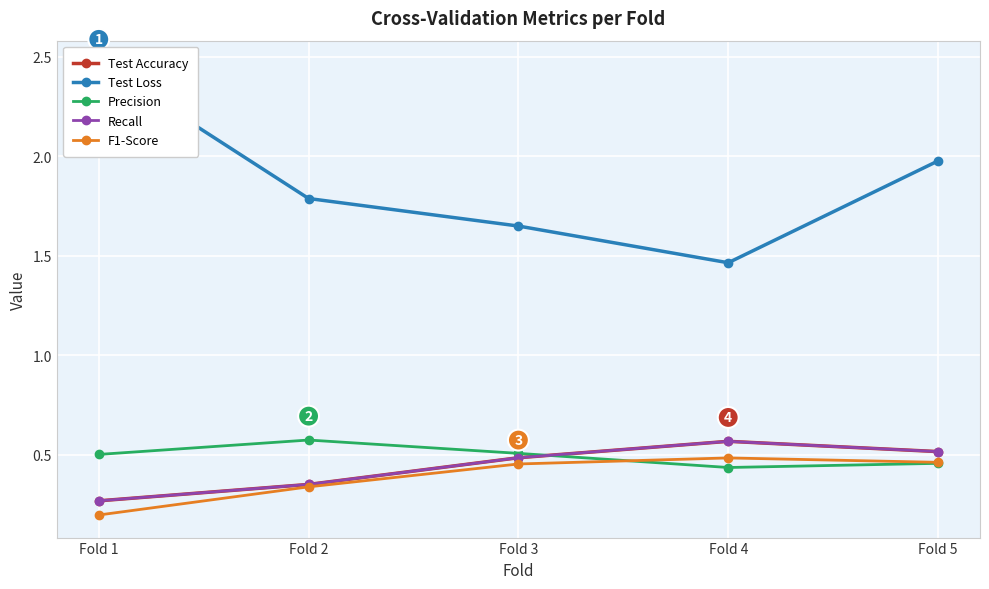

Rank the series by their maximum value, from highest to lowest.

Test Loss, Precision, Recall, Test Accuracy, F1-Score